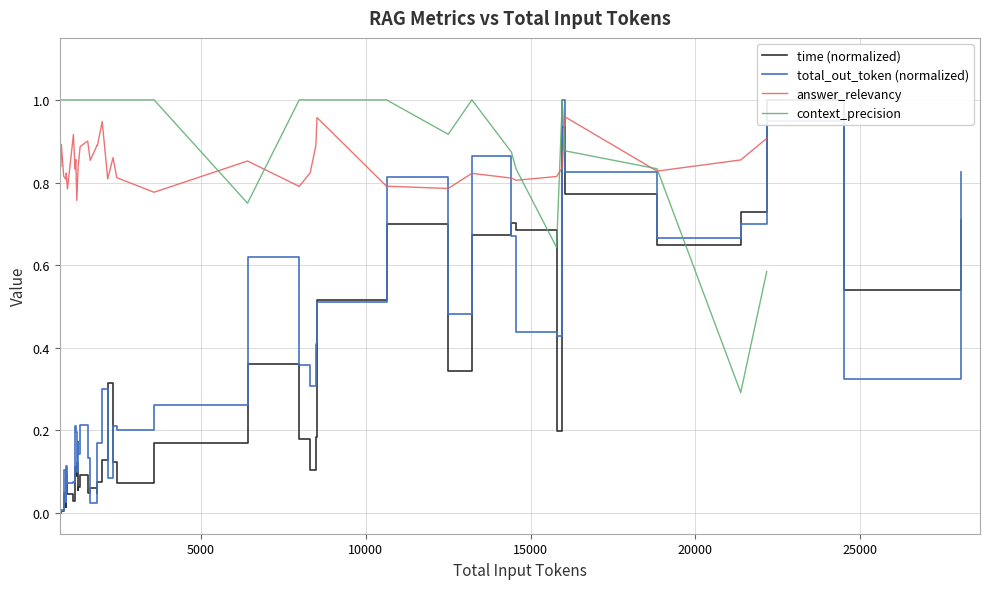

Which series ends up on top after the final intersection of total_out_token (normalized) and time (normalized)?

total_out_token (normalized)